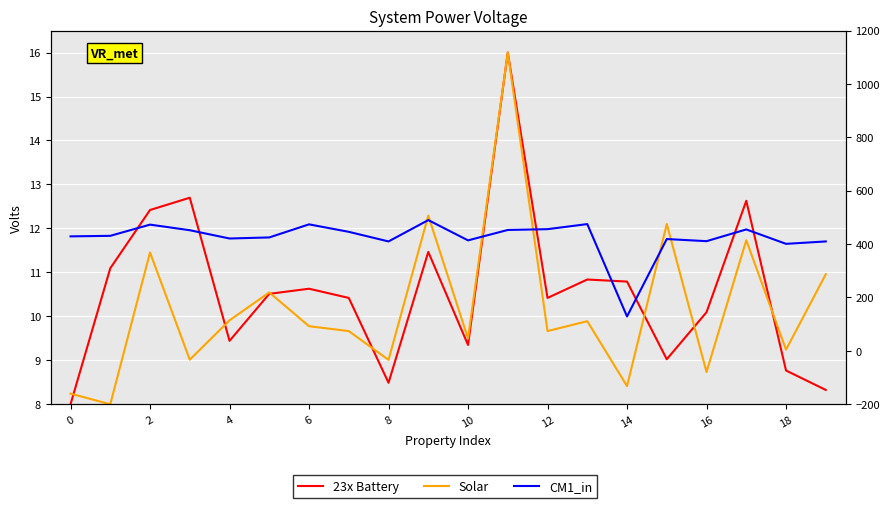

True or false: CM1_in and 23x Battery intersect in this chart.

False